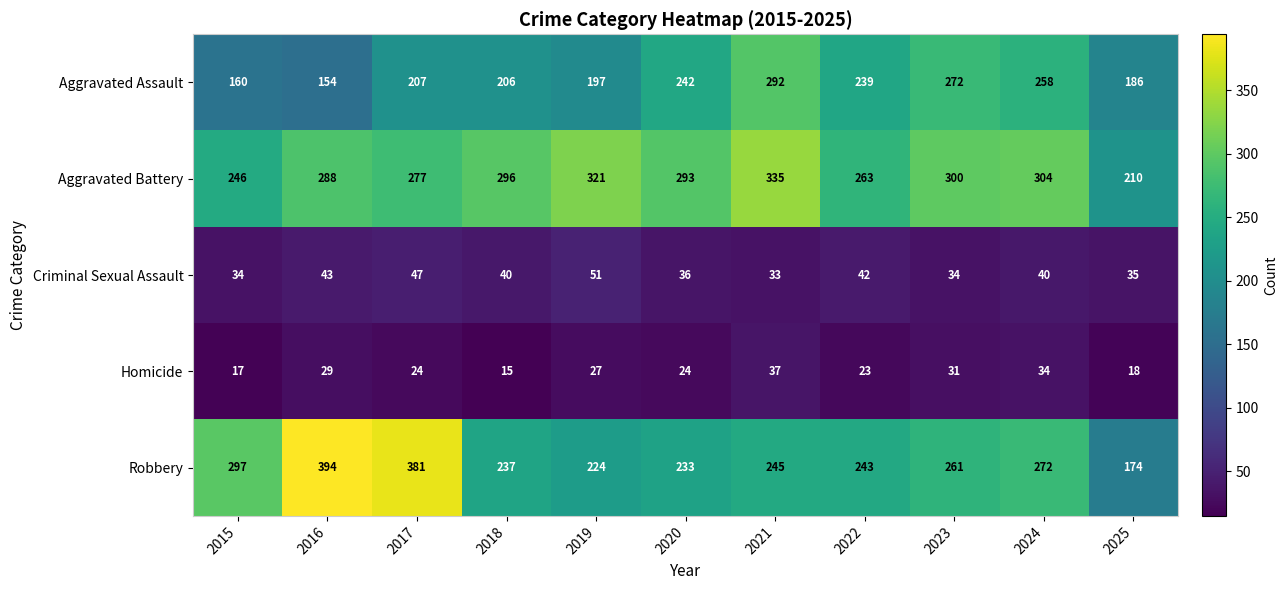

How many distinct data groups are displayed?

5